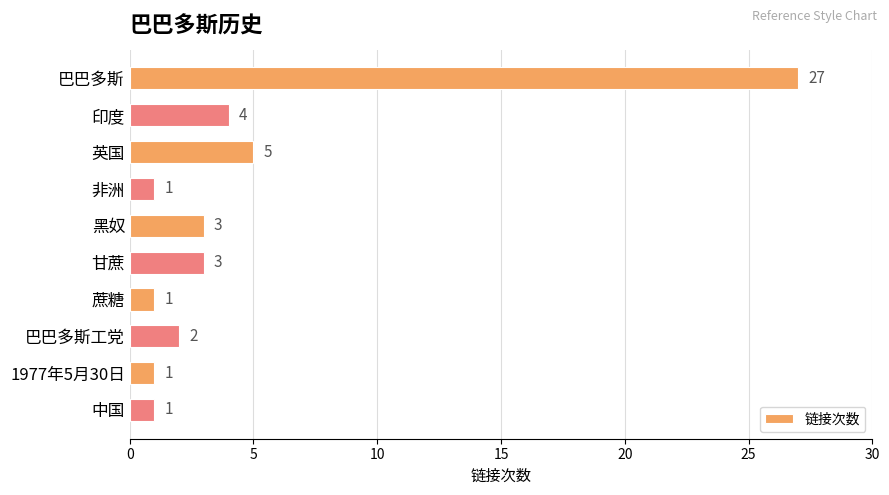

Does the chart contain stacked bars?

No